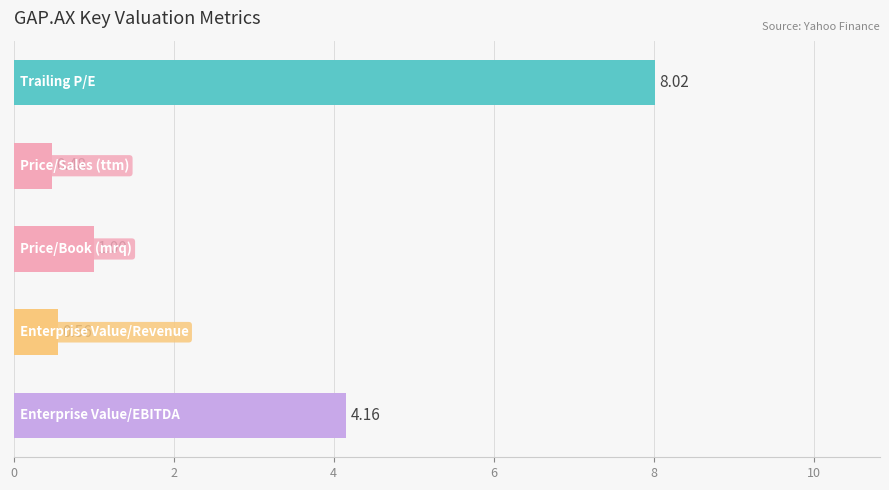

What is the difference between the maximum and second lowest values?

7.5